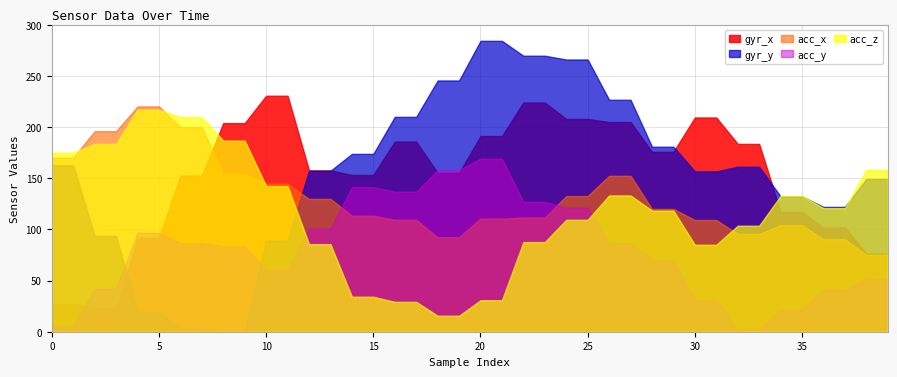

What are all the series names shown in the legend?

gyr_x, gyr_y, acc_x, acc_y, acc_z